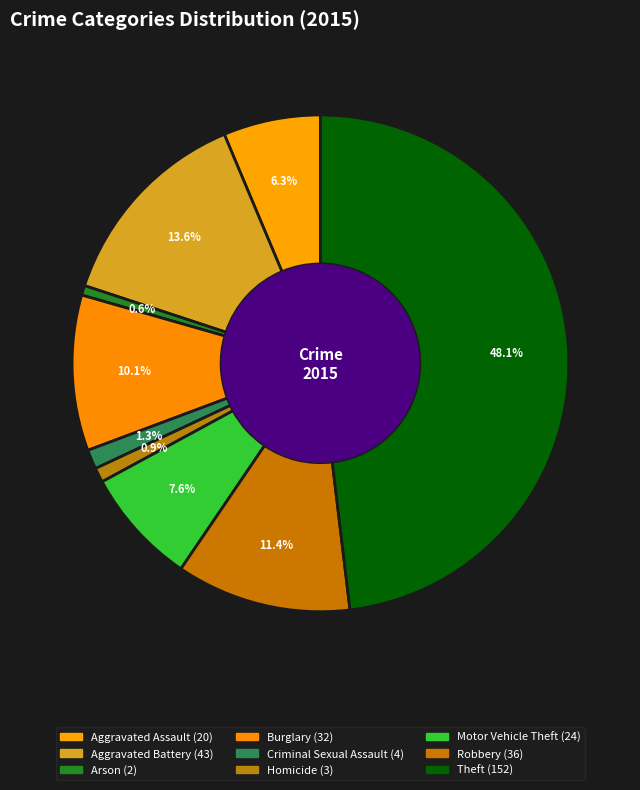

Count the number of slices in the pie.

9